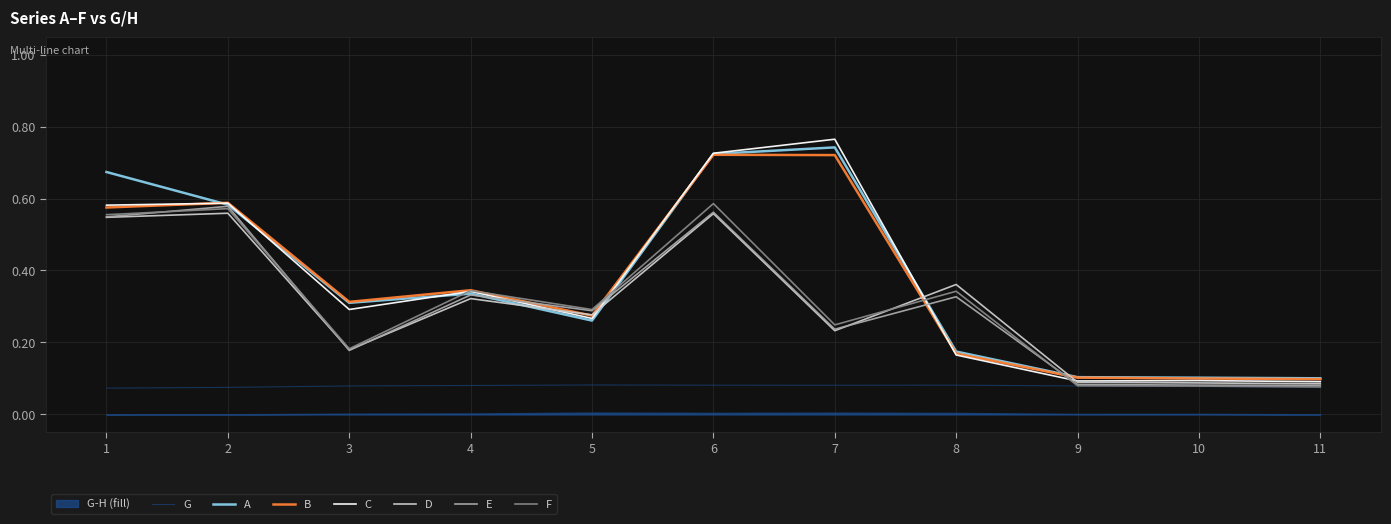

What is the difference between the E values at 2 and 9?

0.5